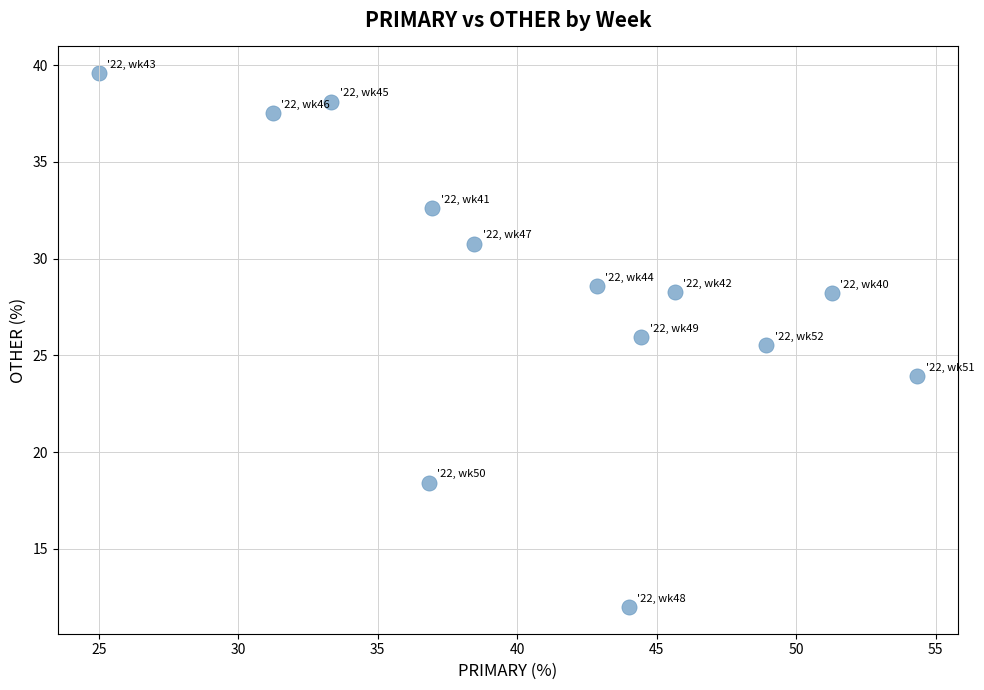

What is the range of X values (max minus min)?

29.3